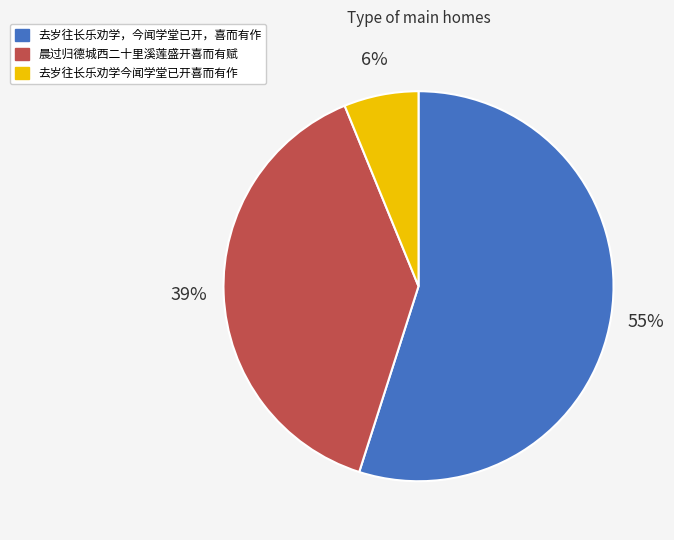

Between 去岁往长乐劝学今闻学堂已开喜而有作 and 去岁往长乐劝学，今闻学堂已开，喜而有作, which is larger?

去岁往长乐劝学，今闻学堂已开，喜而有作